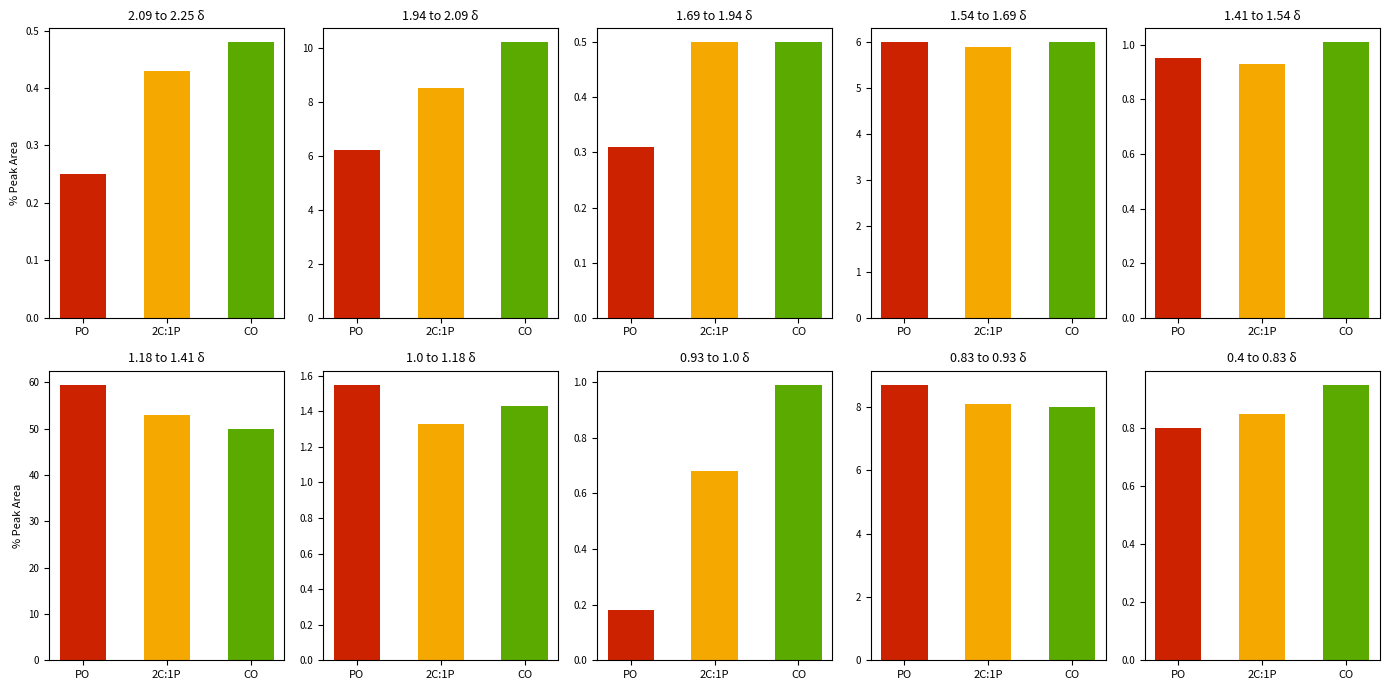

The CO series shows 6.0 at 3. True or false?

True